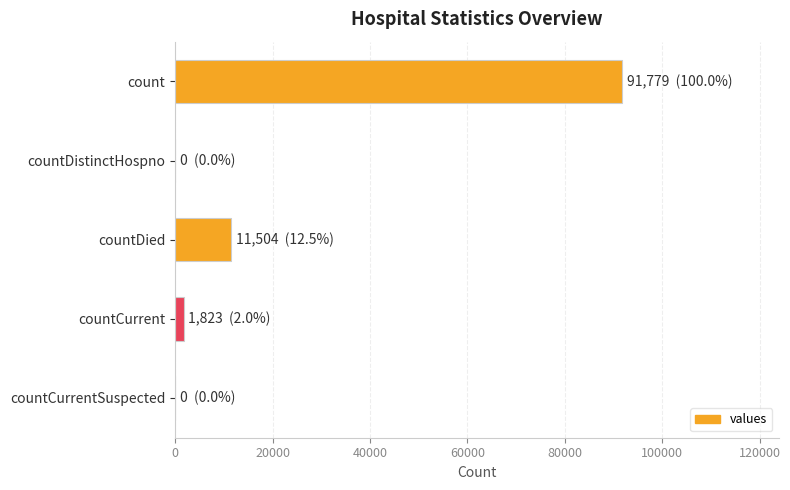

Which has a higher value, count or countDistinctHospno?

count